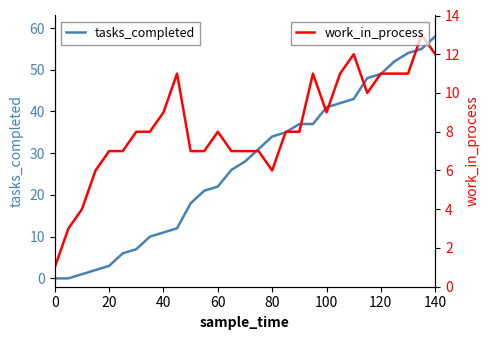

What is the maximum value for work_in_process?

13